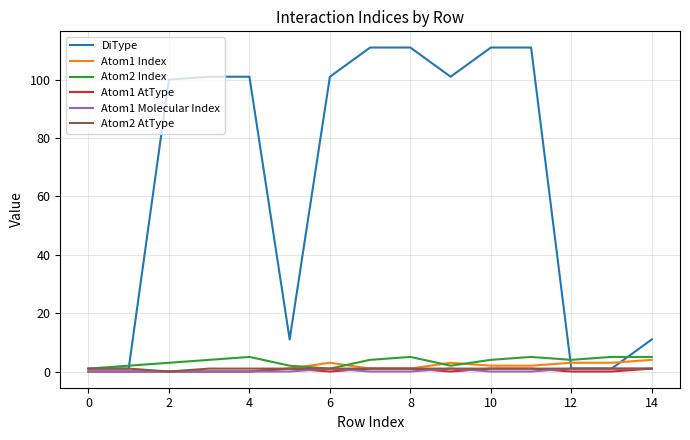

How many lines are shown in the chart?

6